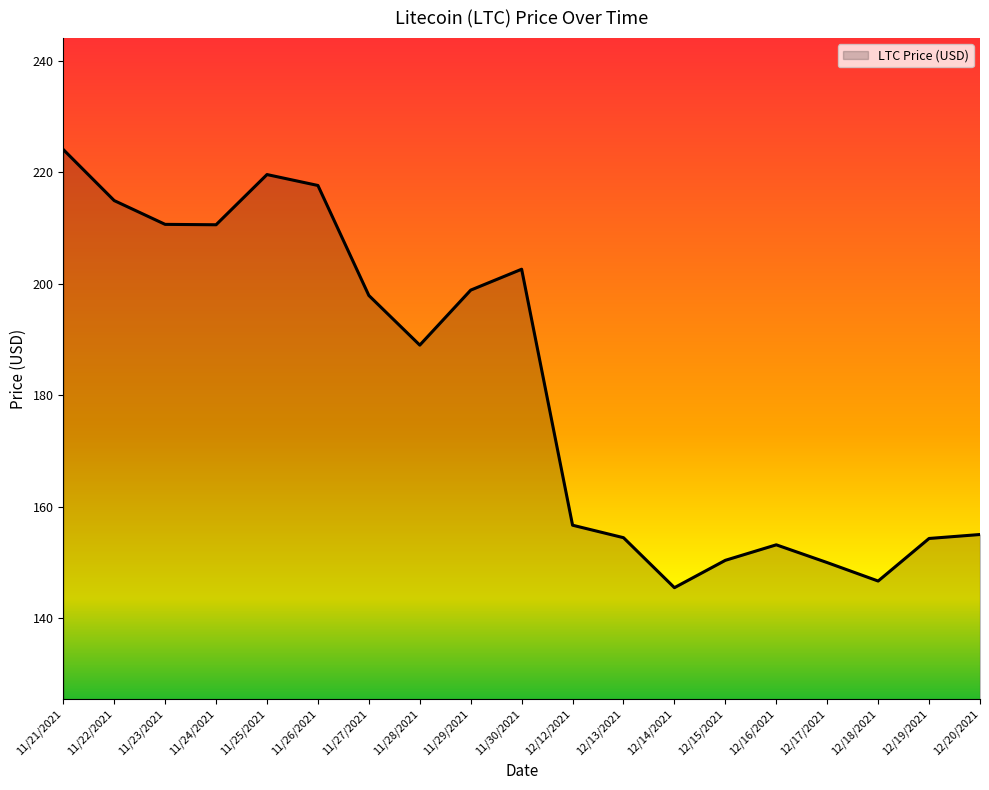

Is it true that the value at 11/28/2021 is 189.0?

True